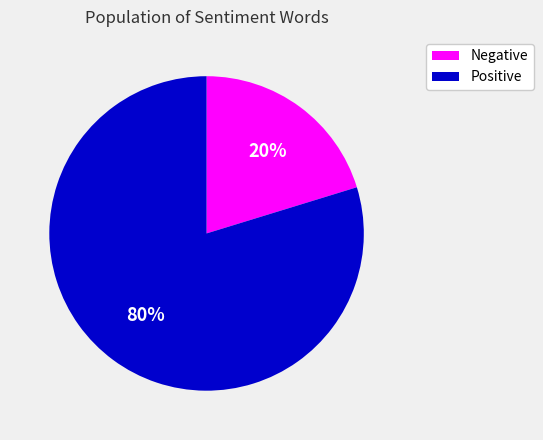

Is there a majority slice in this chart?

Yes